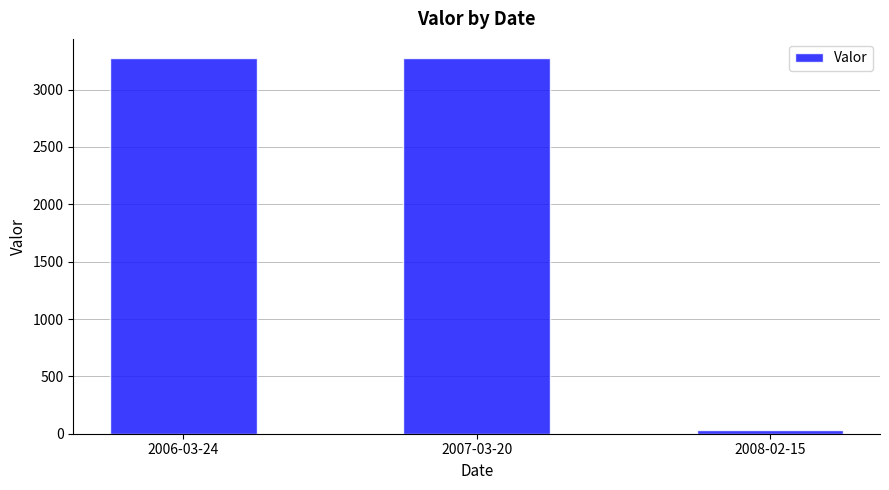

At which category does the chart reach its minimum across all series?

2008-02-15